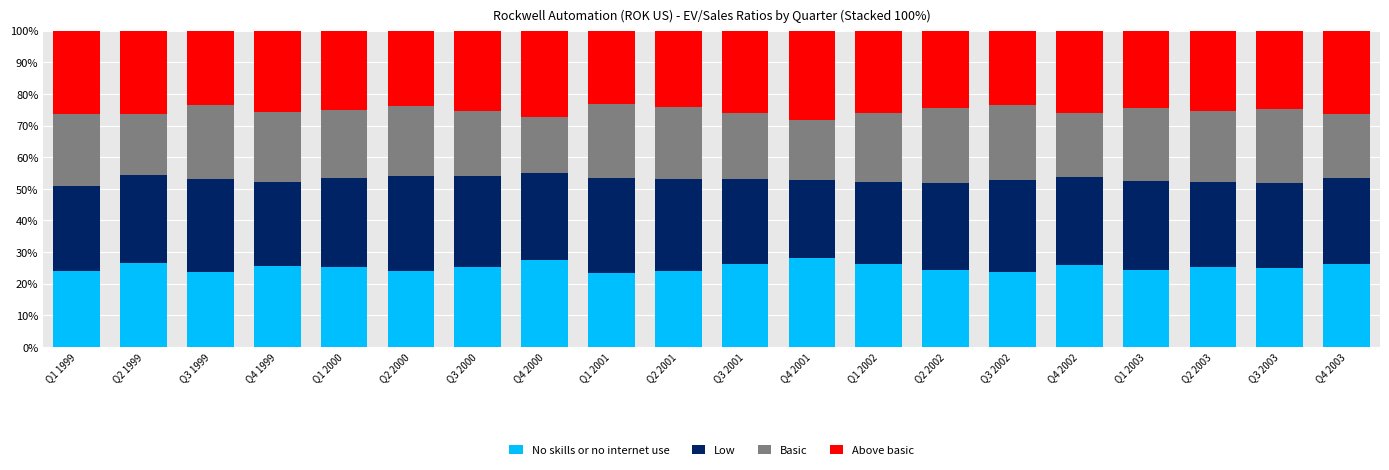

True or false: No skills or no internet use has a value of 6.3 at Q4 1999.

False